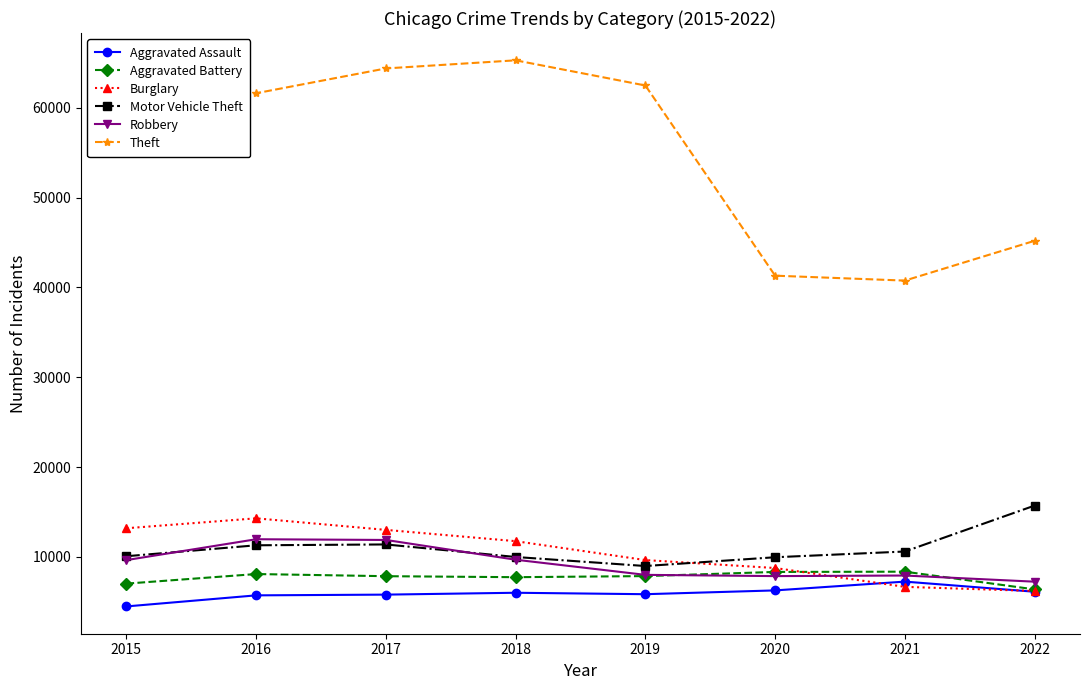

What is the total value across all series at 2016?

112950